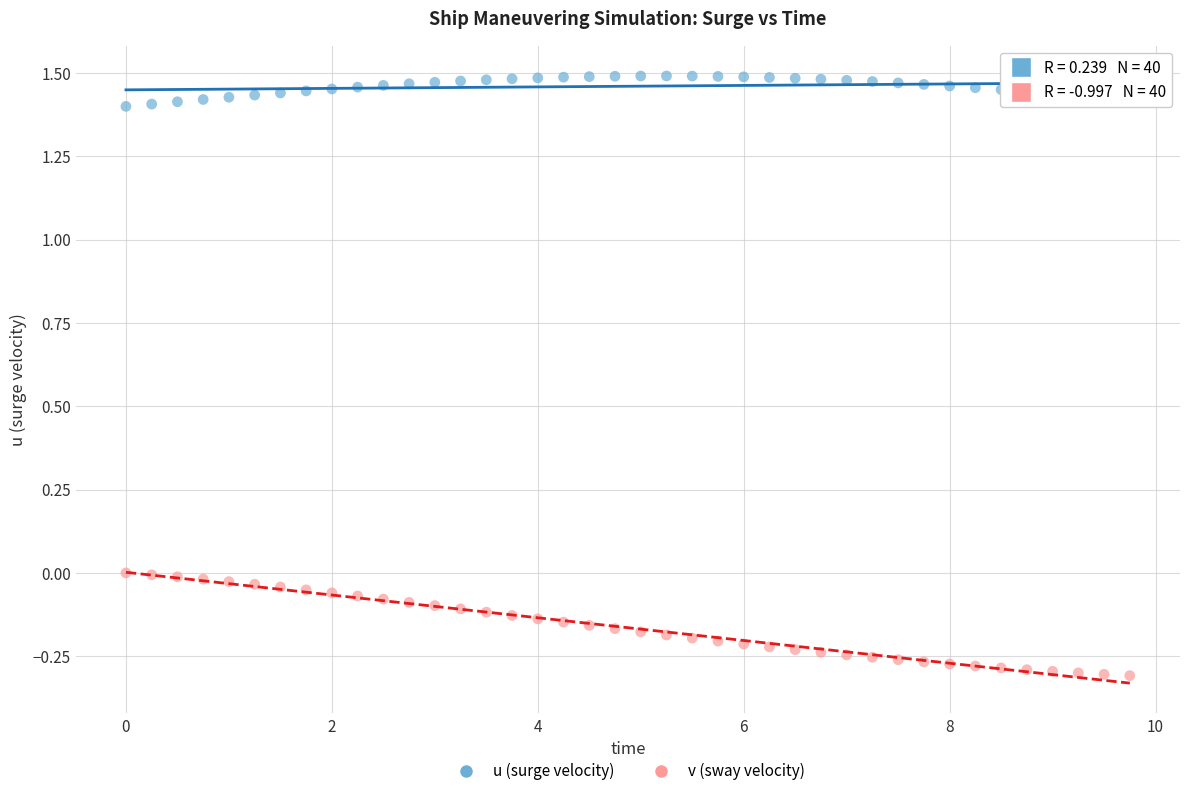

Which series reaches the maximum Y coordinate?

u (surge velocity)